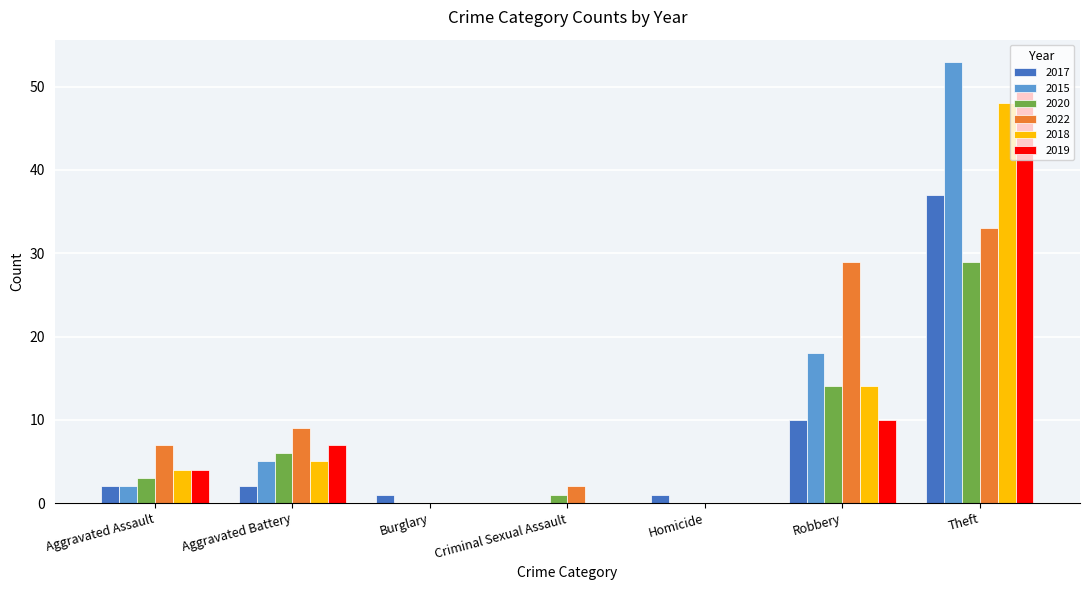

Reading right to left, what are all the values shown in this chart?

2017: 37	10	1	0	1	2	2
2015: 53	18	0	0	0	5	2
2020: 29	14	0	1	0	6	3
2022: 33	29	0	2	0	9	7
2018: 48	14	0	0	0	5	4
2019: 50	10	0	0	0	7	4